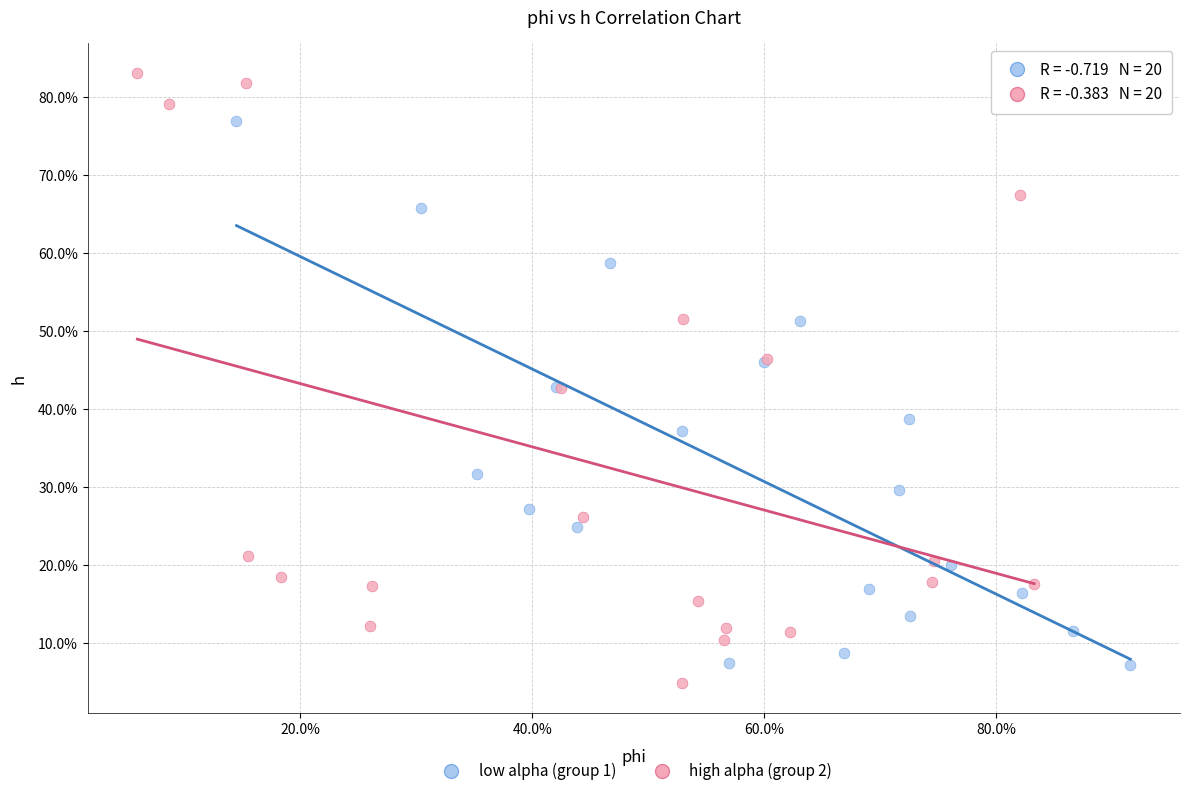

Which series reaches the minimum Y coordinate?

high alpha (group 2)